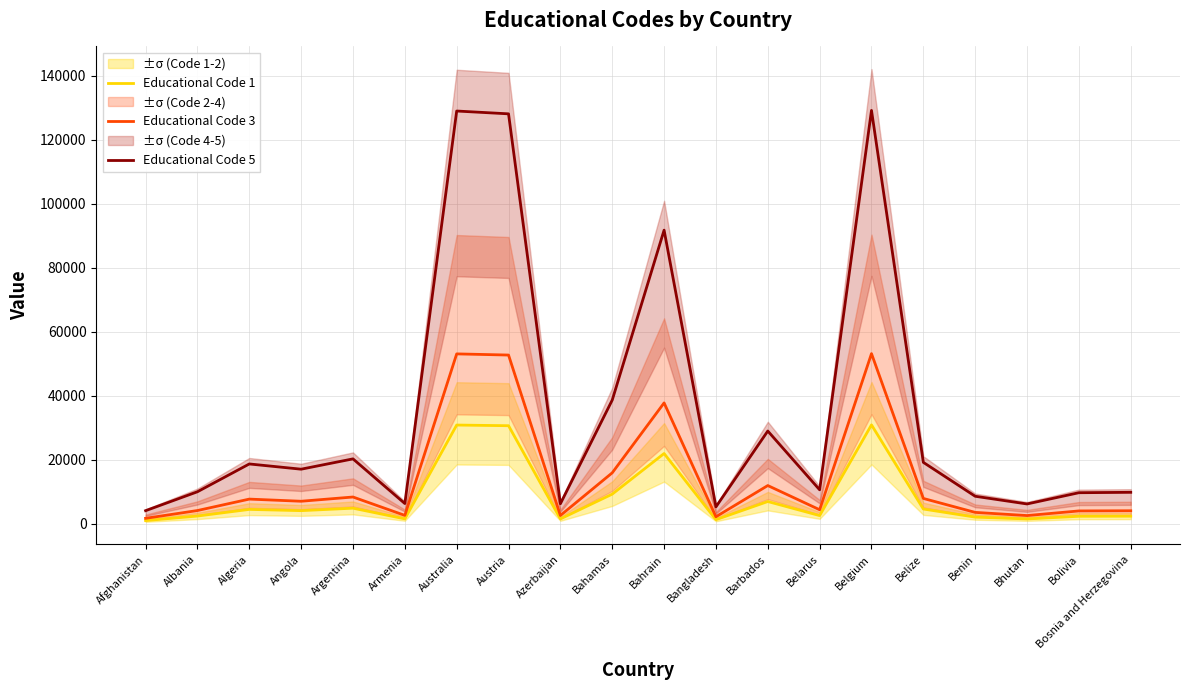

Count the number of data series in this chart.

3